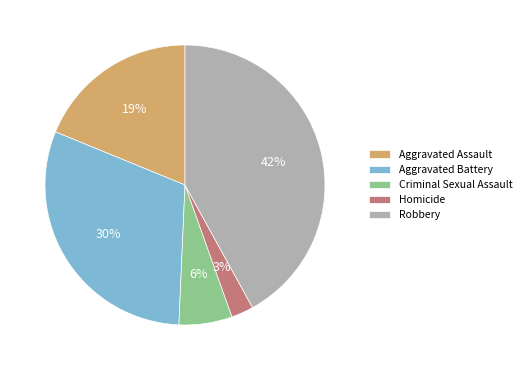

How many segments does this pie chart have?

5